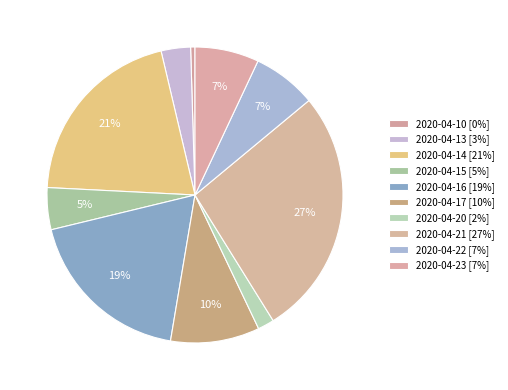

What is the total percentage of 2020-04-13 and 2020-04-21?

30.4%